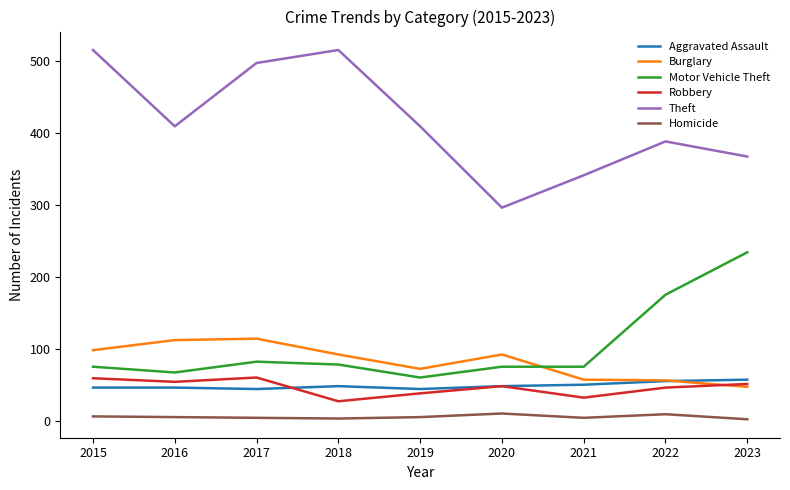

At which label is Motor Vehicle Theft closest to 147?

2022